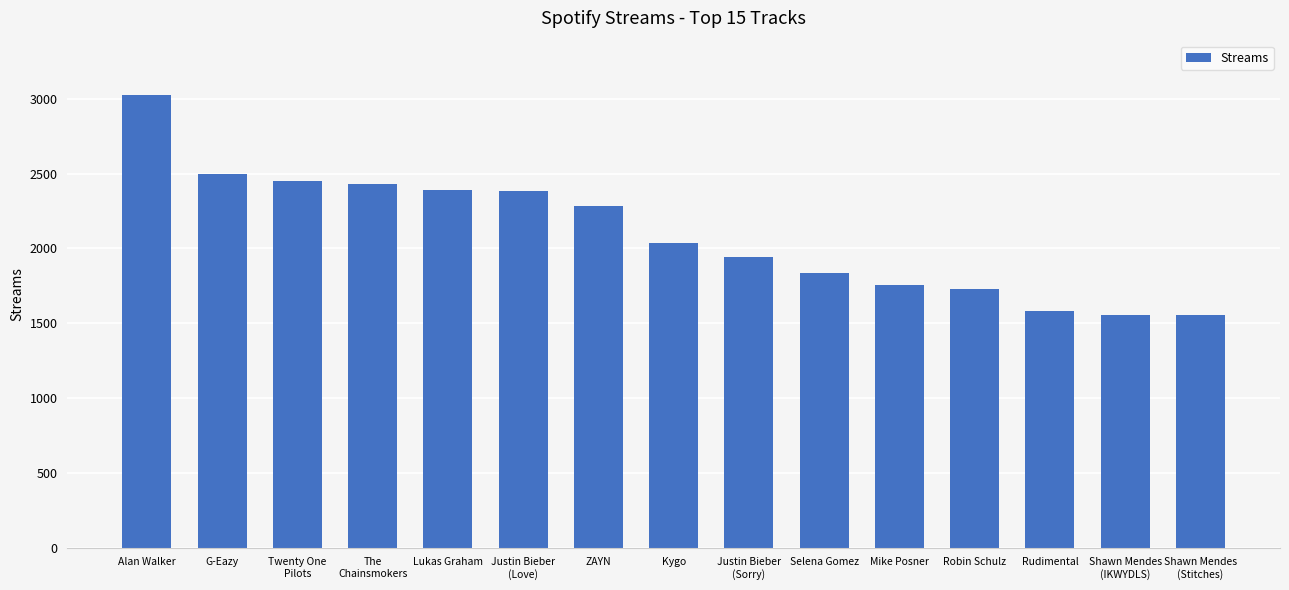

The value at G-Eazy is 2499. True or false?

True